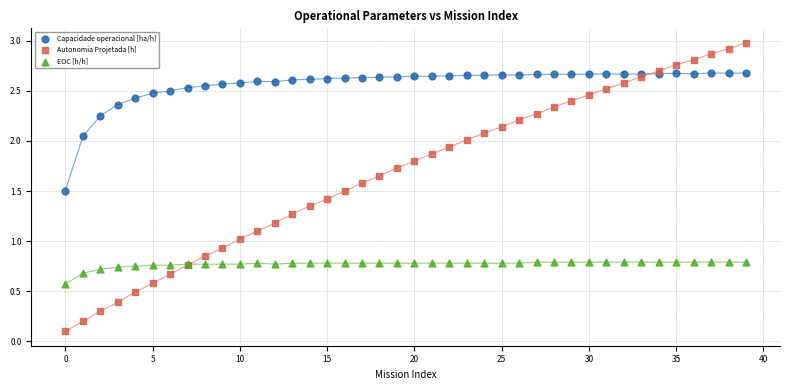

In the EOC [h/h] series, what Y value is closest to 0?

0.6